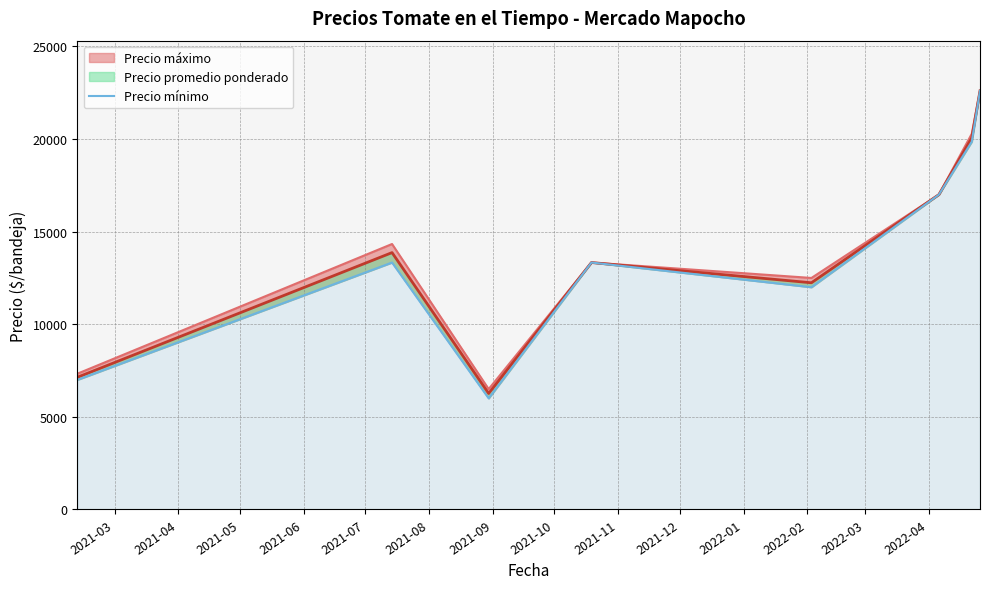

What is the greatest value displayed?

22600.0